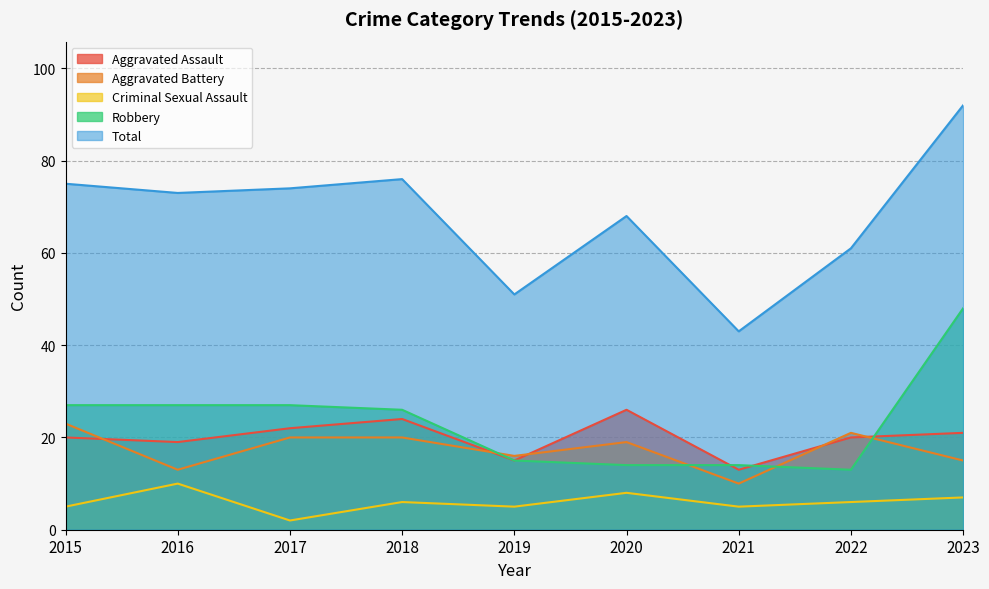

How many interior local peaks does the Aggravated Assault series have?

2